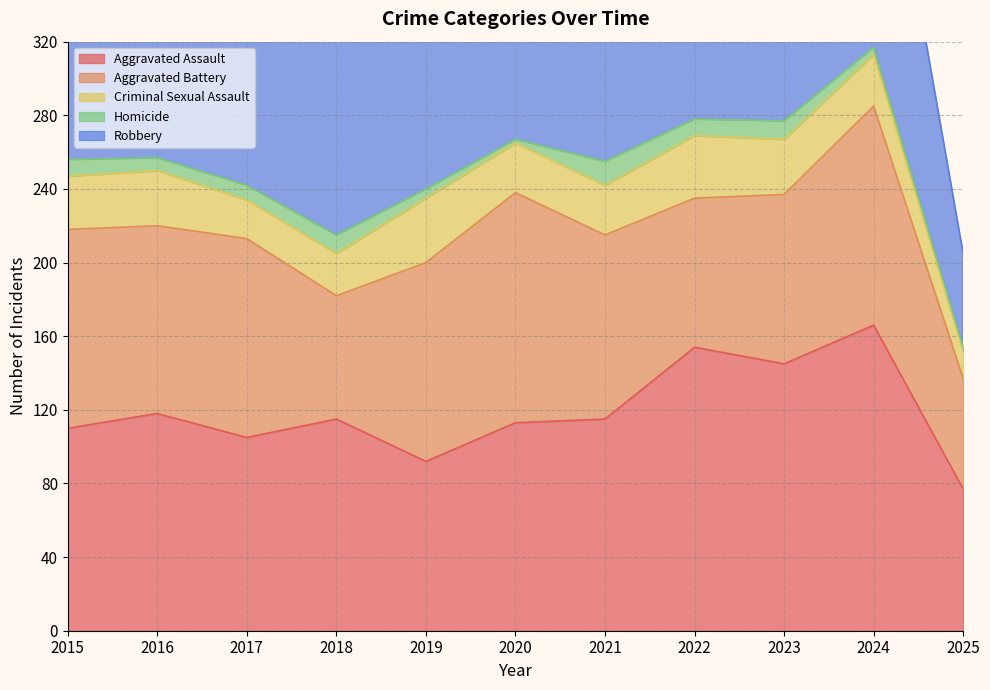

At which category does Aggravated Assault reach its first local peak?

2016